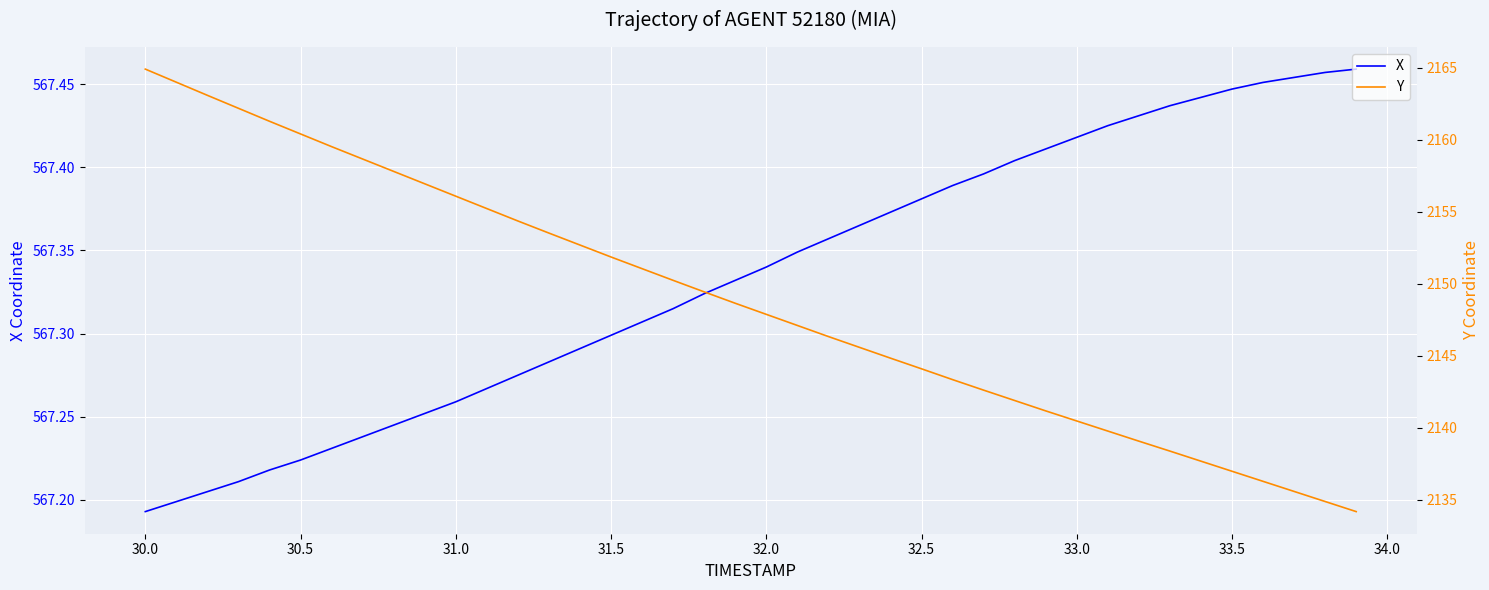

Where is X nearest to the value 567?

30.0